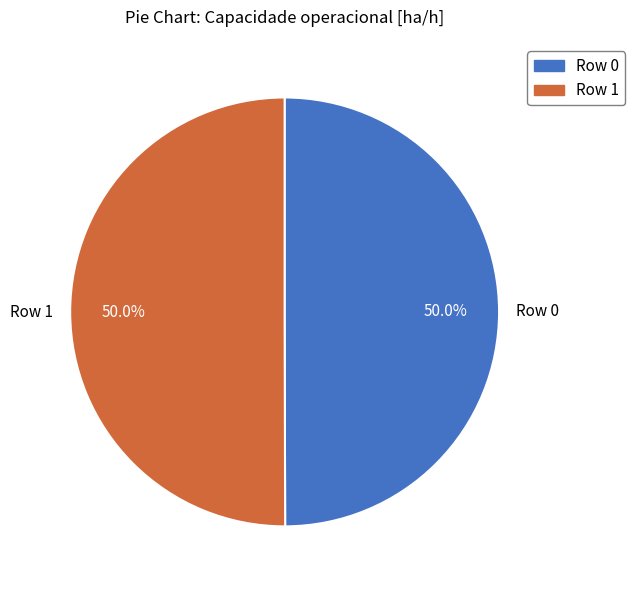

To the nearest percent, what percentage of the pie is Row 0?

50%